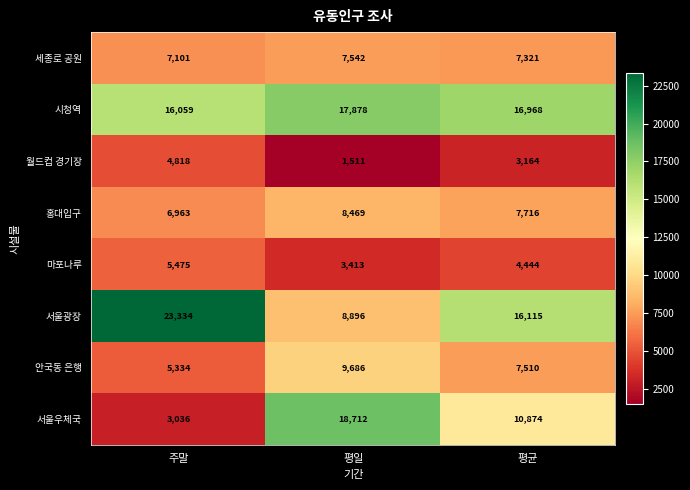

Reading right to left, extract all data points from this chart.

세종로 공원: 7321	7542	7101
시청역: 16968	17878	16059
월드컵 경기장: 3164	1511	4818
홍대입구: 7716	8469	6963
마포나루: 4444	3413	5475
서울광장: 16115	8896	23334
안국동 은행: 7510	9686	5334
서울우체국: 10874	18712	3036